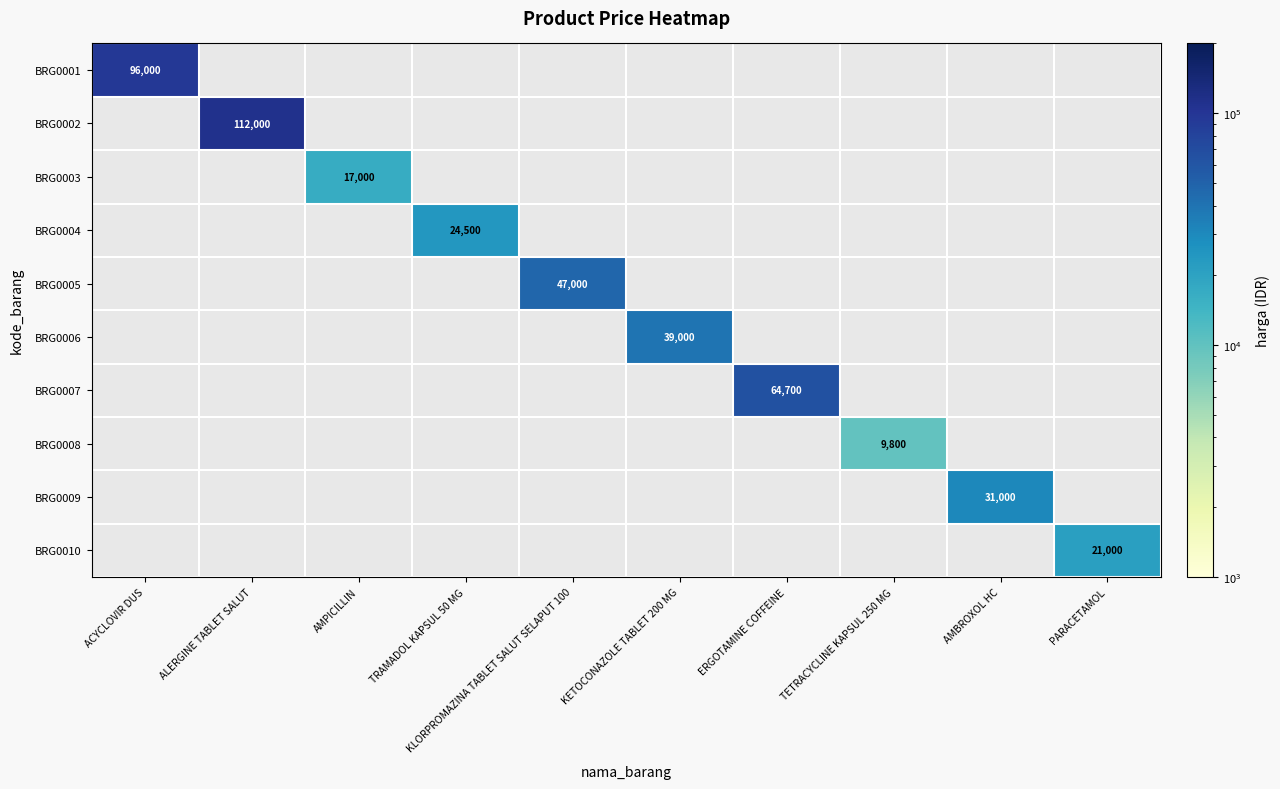

The value of BRG0005 at KLORPROMAZINA TABLET SALUT SELAPUT 100 is 47000. True or false?

True